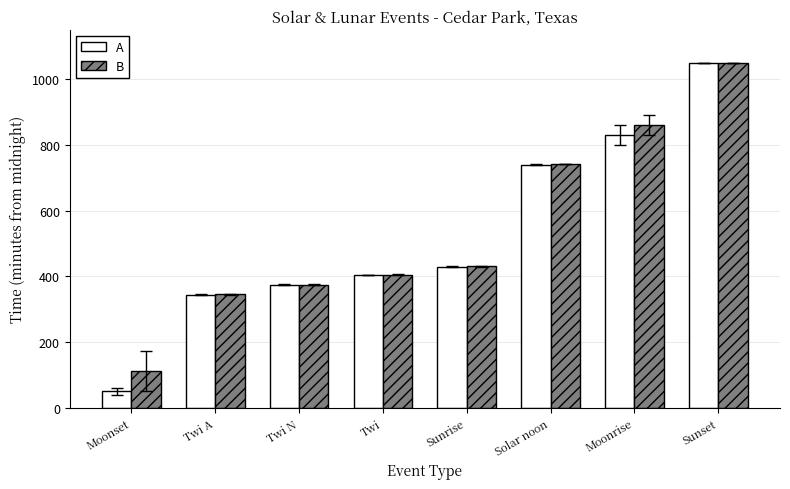

What is the total value across all series at Sunset?

2100